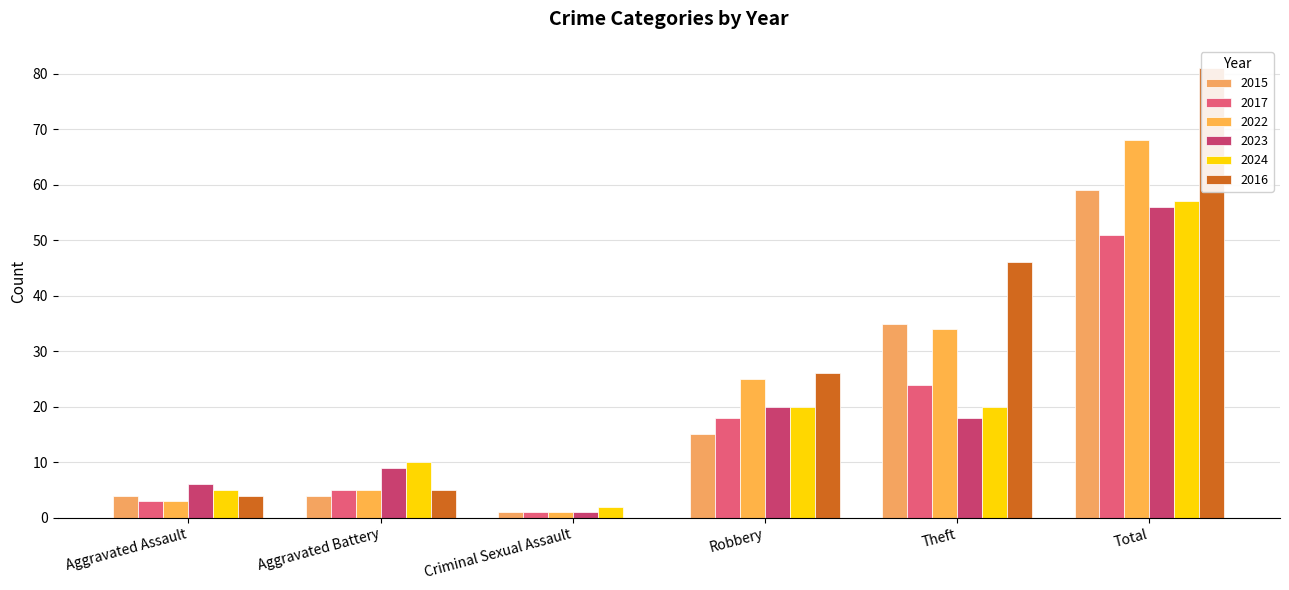

List the labels in order of 2023 value, smallest first.

Criminal Sexual Assault, Aggravated Assault, Aggravated Battery, Theft, Robbery, Total